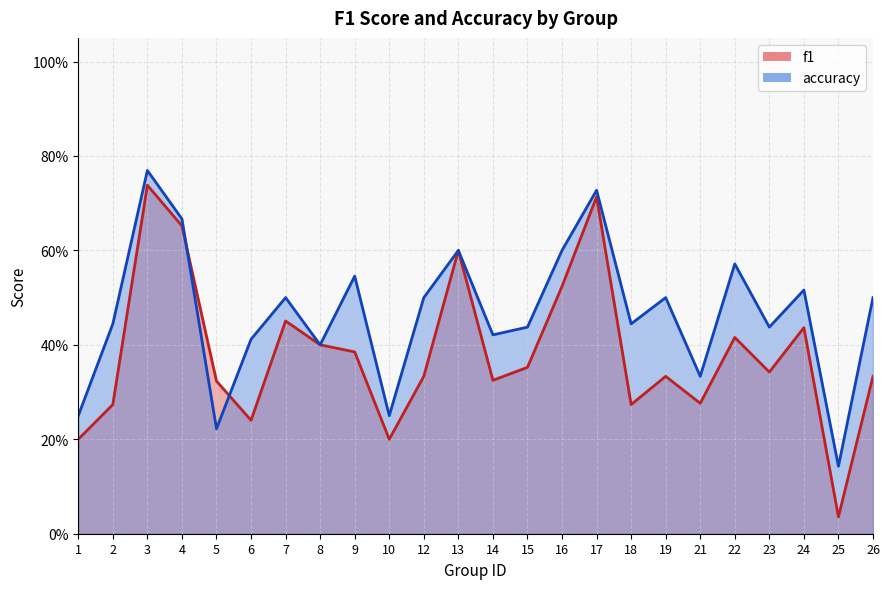

At which category does f1 reach its first local valley?

6